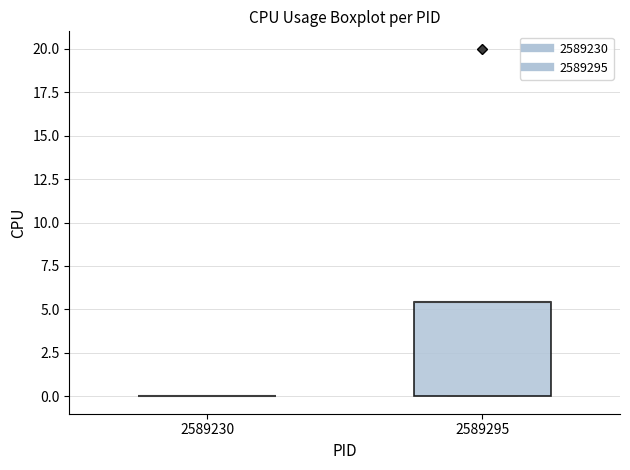

Where is the lower edge of the box at x = 2589295 on the y-axis? The values are not printed on the chart, so give them approximately, as read against the axis.

0.0